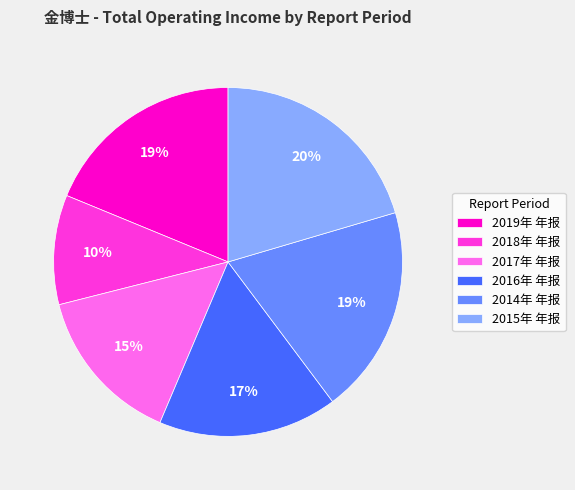

What is the largest slice in the pie chart?

2015年 年报